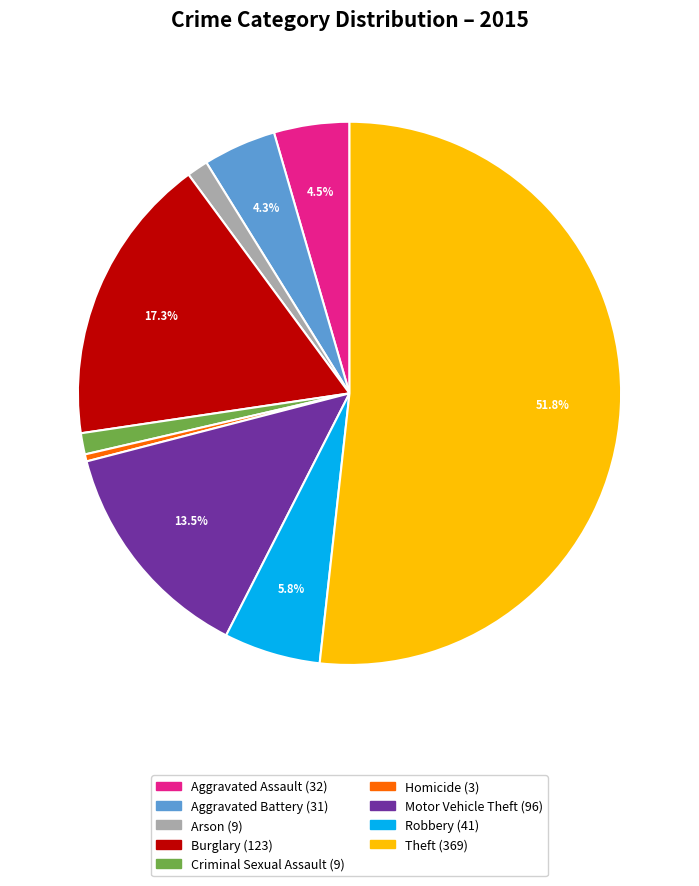

Which slice is the largest?

Theft